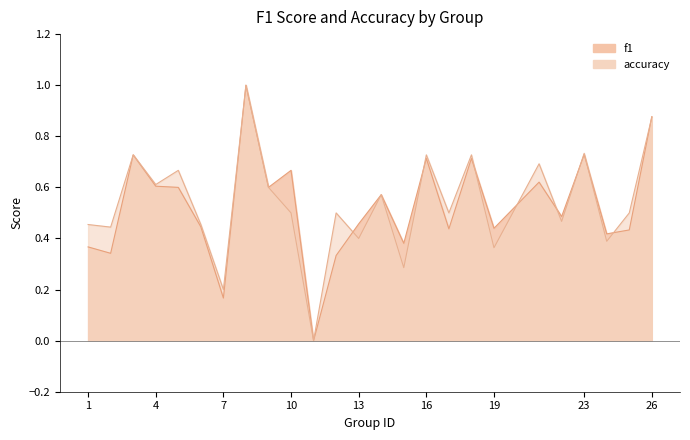

What are all the series names shown in the legend?

f1, accuracy